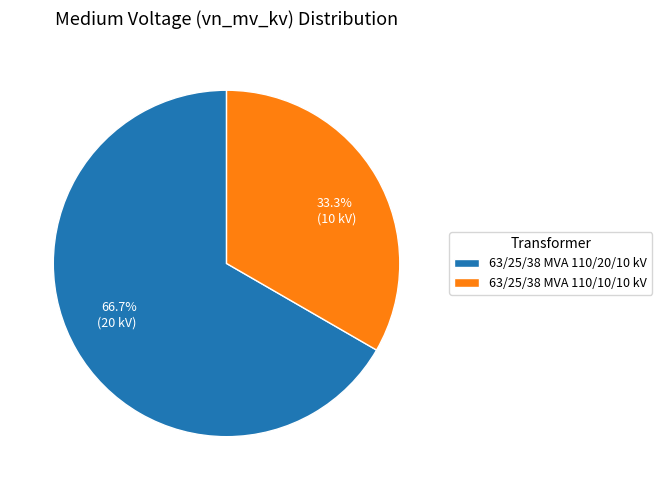

How many slices are in this pie chart?

2